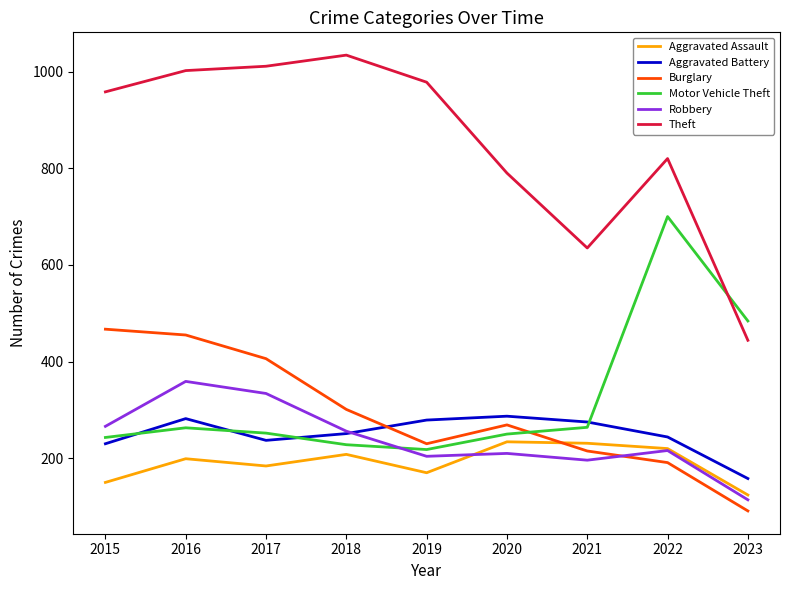

What is the lowest value of the Burglary series?

91